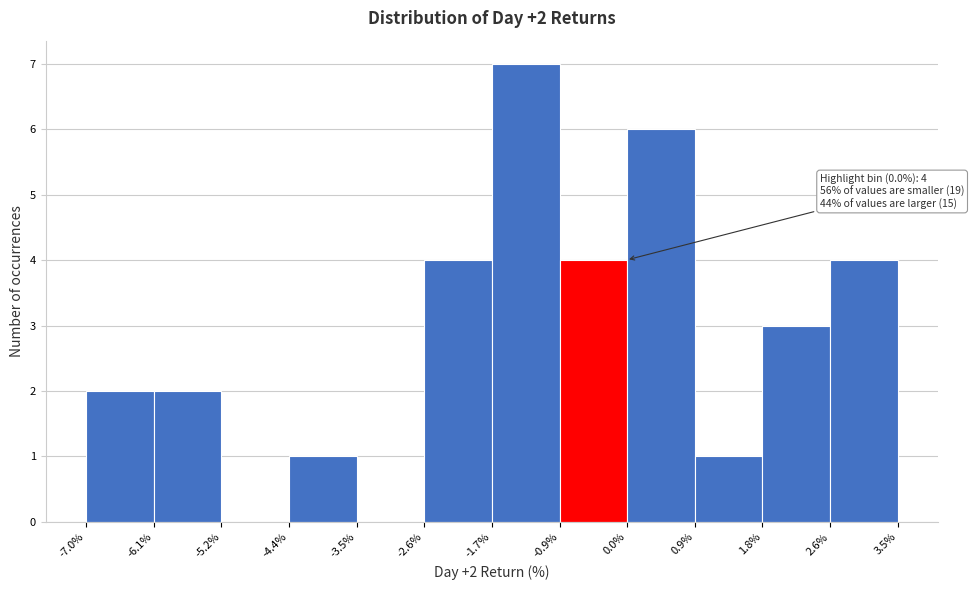

Over which range of the x-axis is the bar tallest?

-1.7% to -0.9%